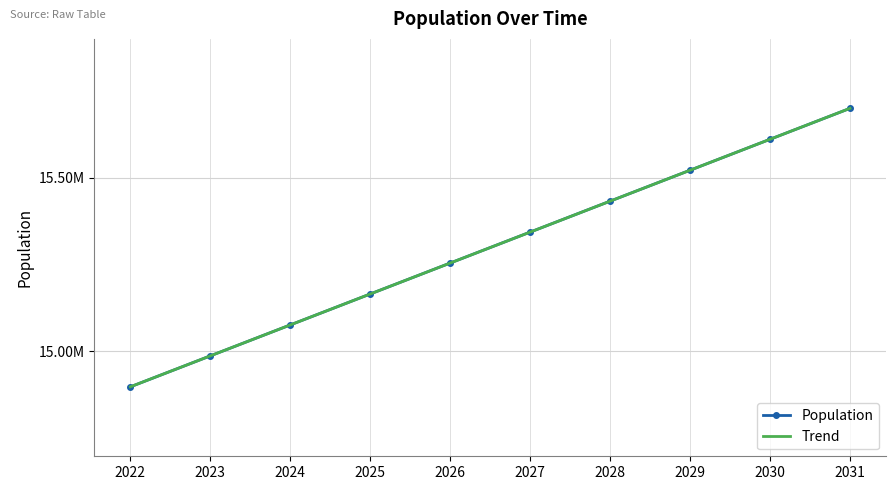

Rank the series by their average value, from highest to lowest.

Population, Trend